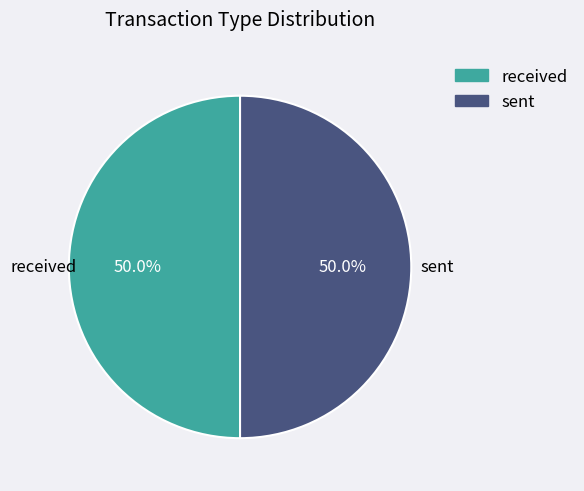

What percentage do sent and received together represent?

100.0%